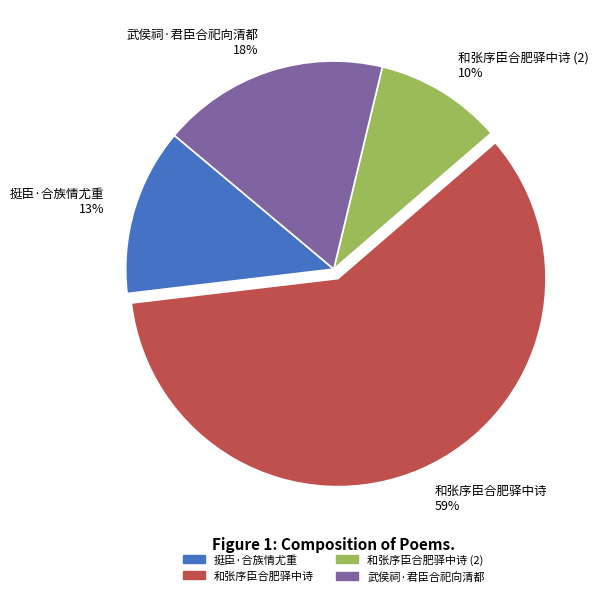

True or false: 武侯祠·君臣合祀向清都 18% accounts for 18% of the total.

True